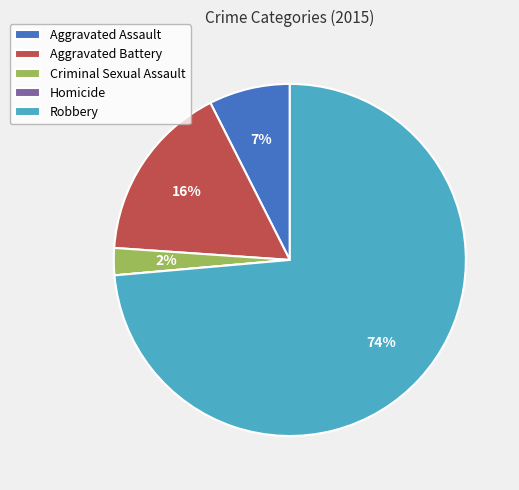

Which has a higher value, Aggravated Battery or Robbery?

Robbery